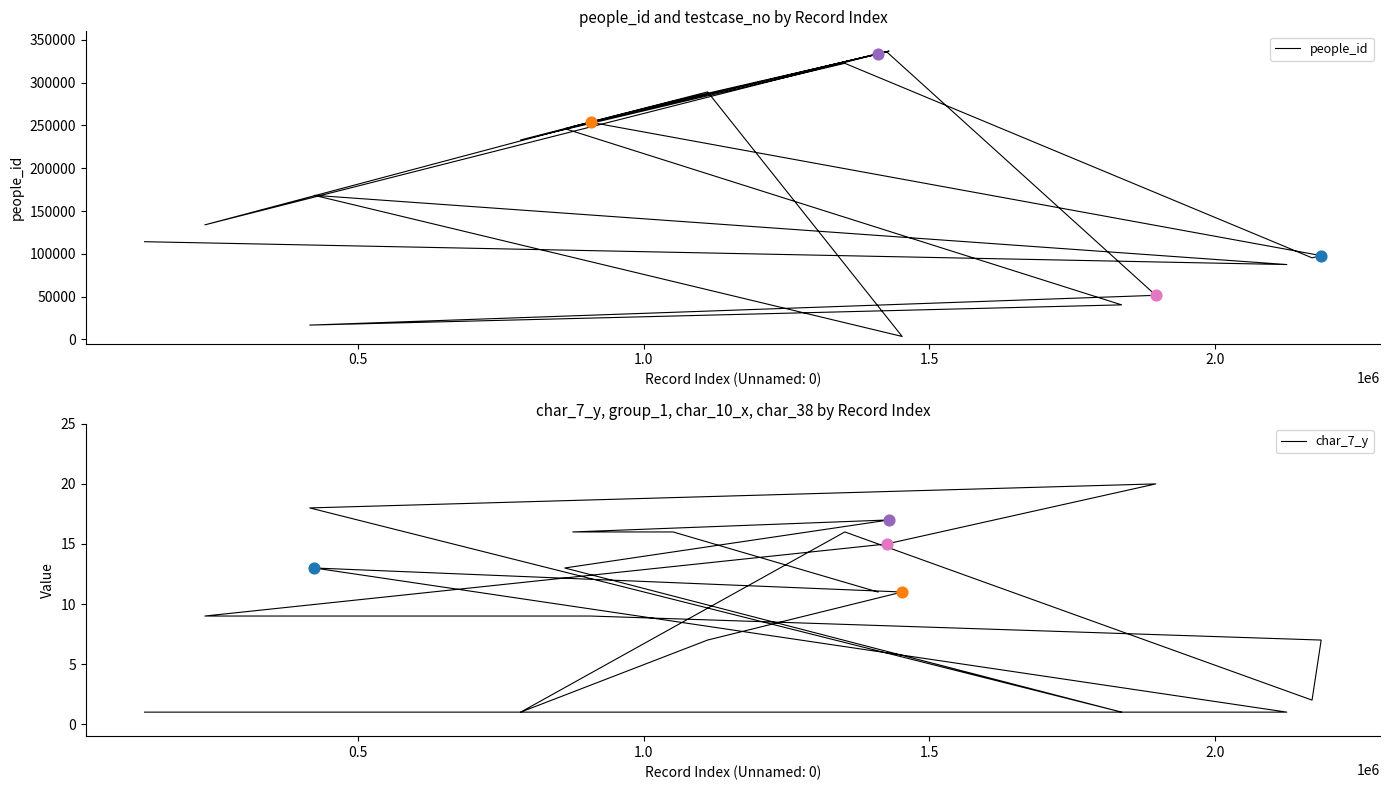

Which series contains the lowest Y value?

char_7_y